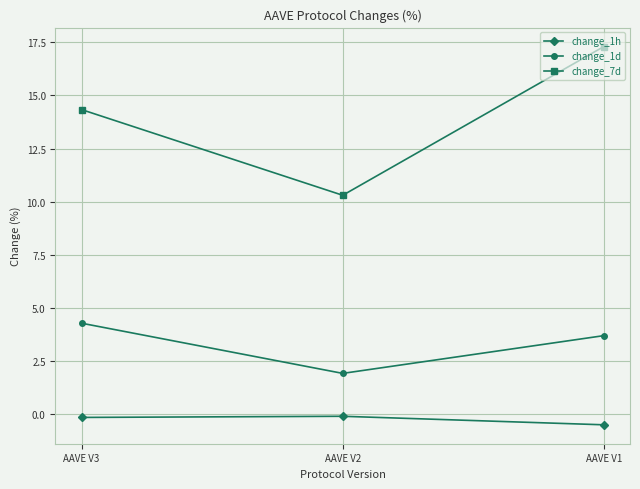

What is the difference between the maximum and minimum values in the change_1d series?

2.4